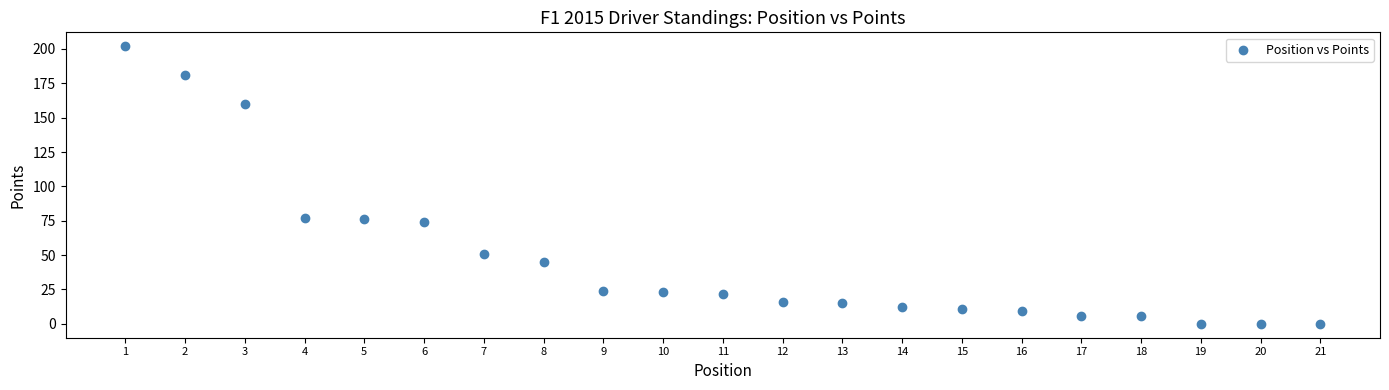

What is the range of X values (max minus min)?

20